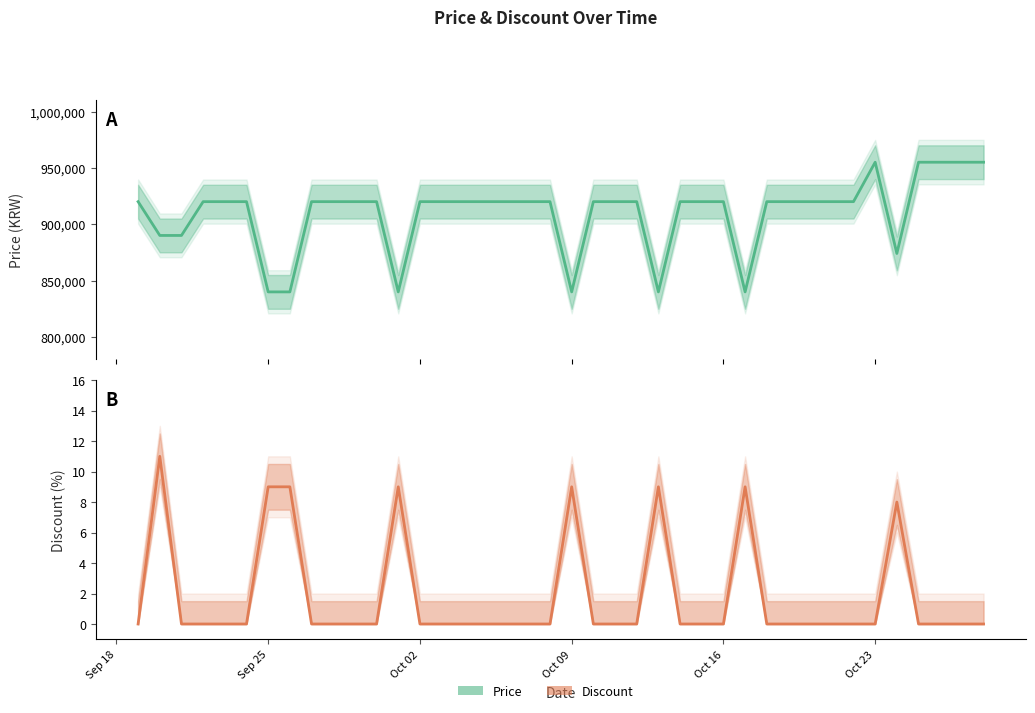

Read the Price value at 2023-10-05.

920000